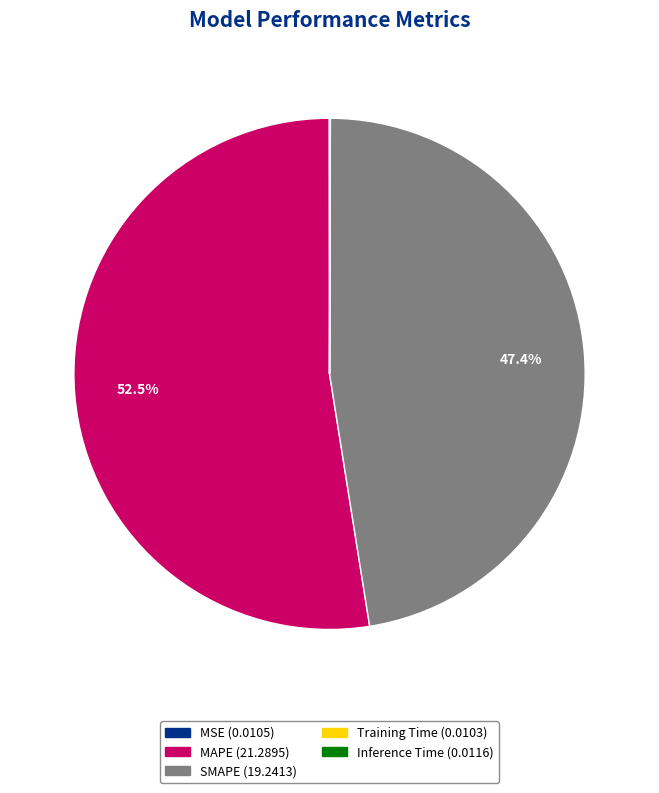

Is MAPE the majority of the pie?

Yes